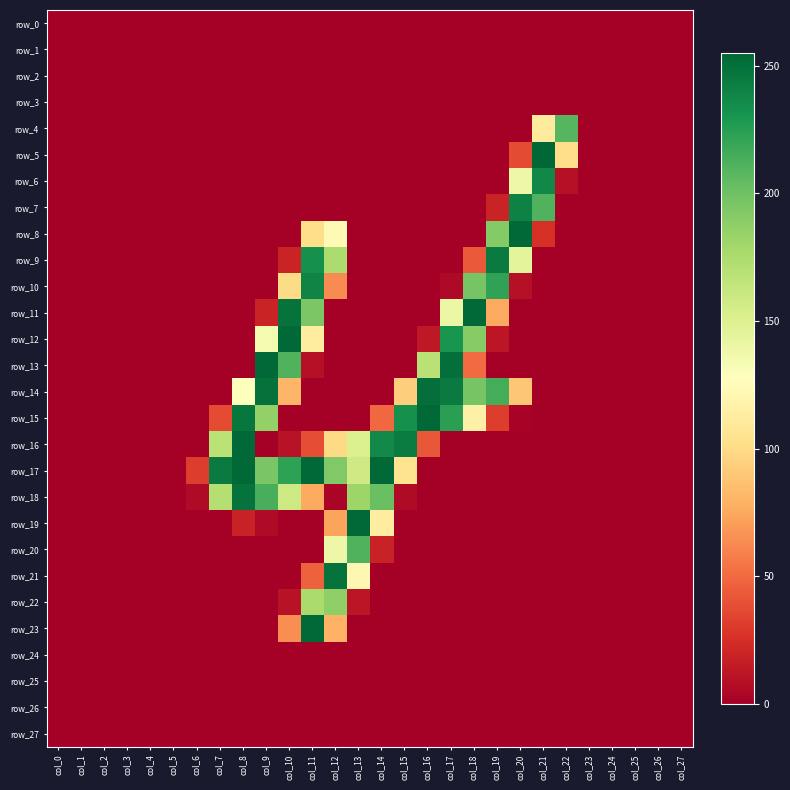

At which category is the sum across all series the highest?

col_11